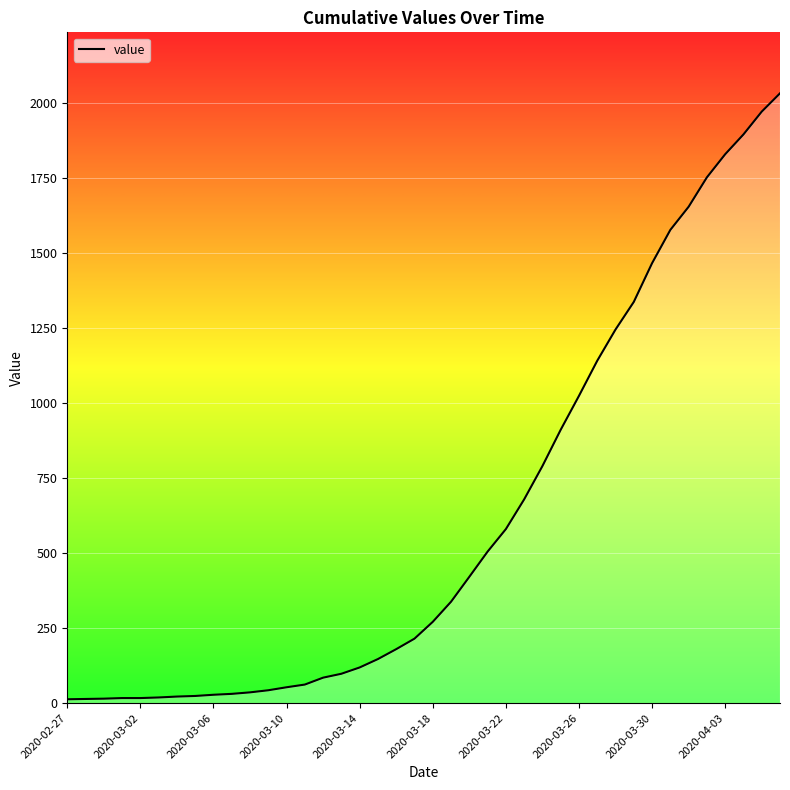

What is the difference between the maximum and minimum values?

2019